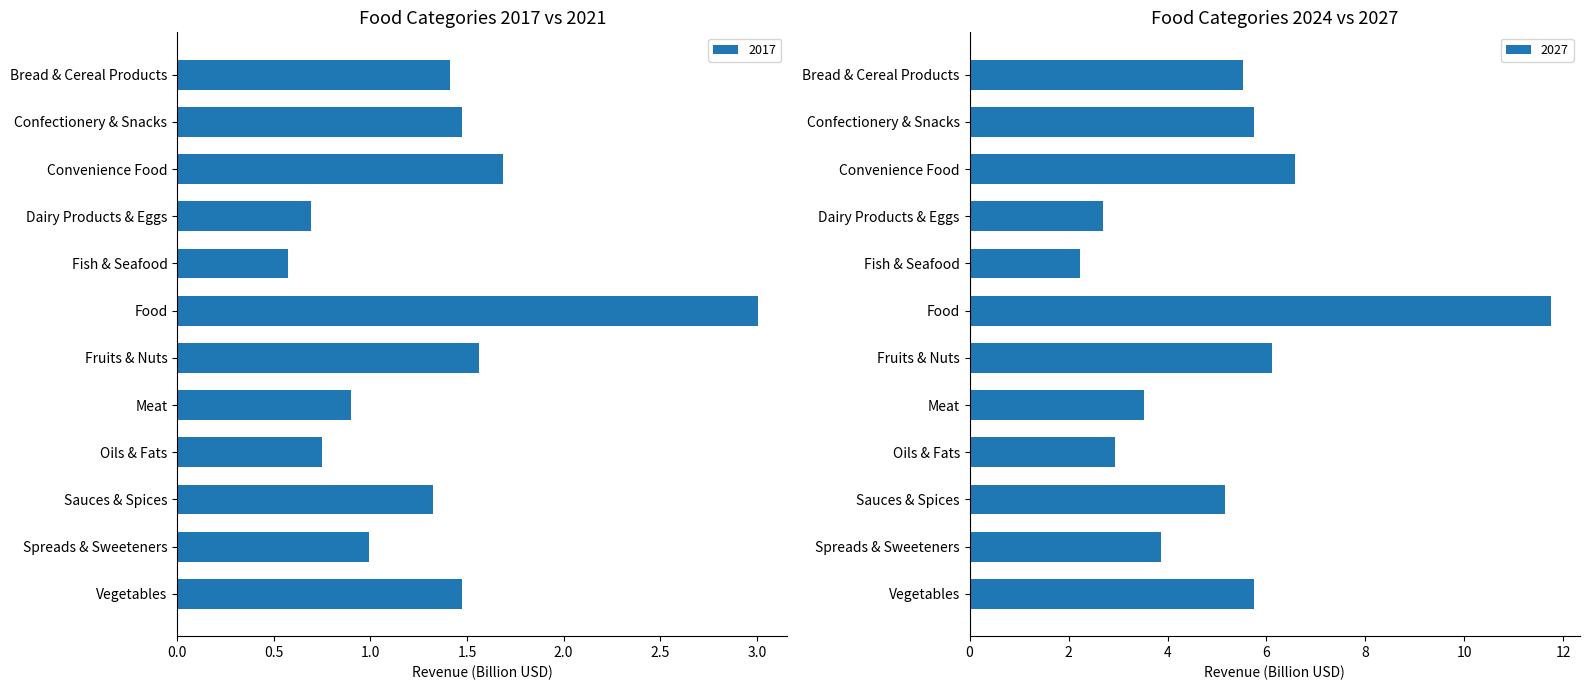

Which category has the highest value in the 2017 series?

Food